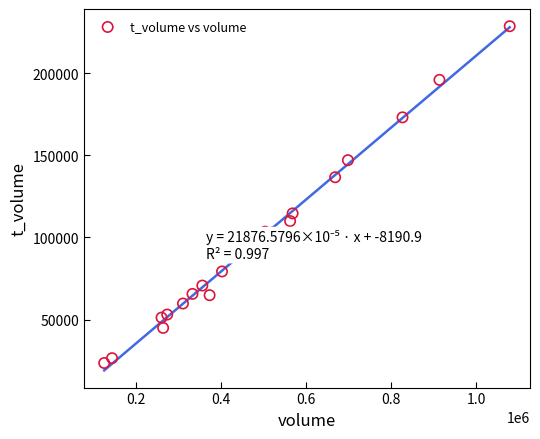

What is the range of Y values (max minus min)?

204948